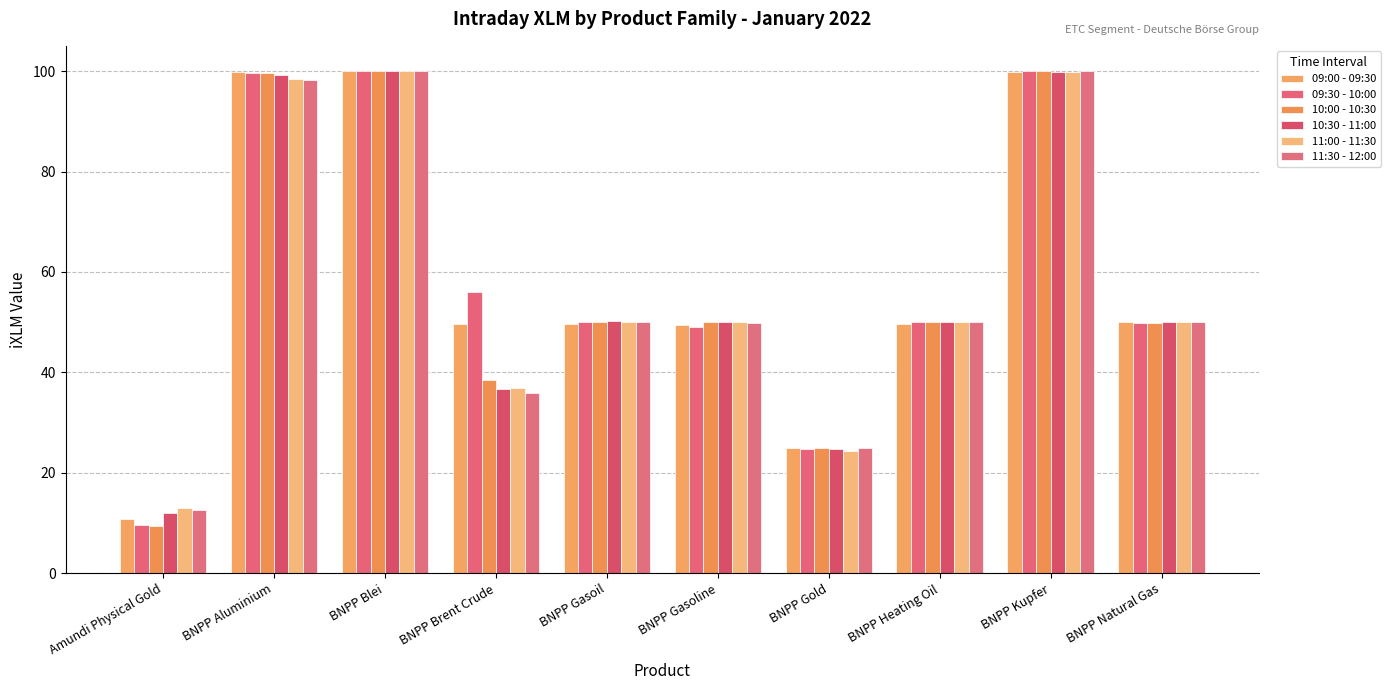

What is the sum of all 09:00 - 09:30 values?

584.2